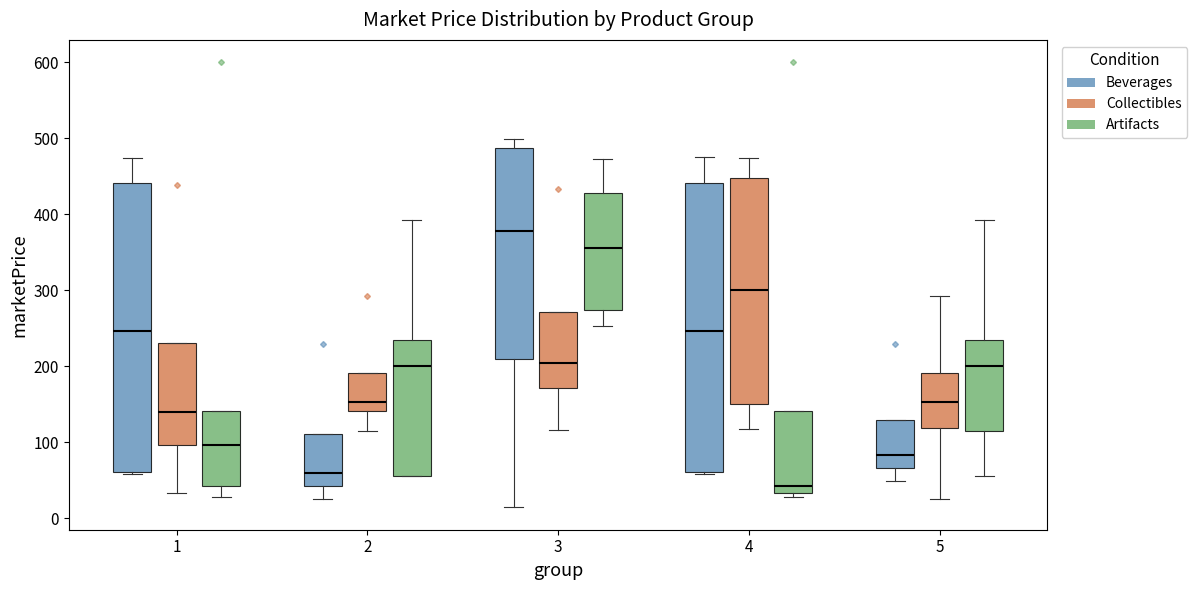

Reading left to right, read every box against the y-axis: the position of its median line, the range the box covers, and the ends of its whiskers. The values are not printed on the chart, so give them approximately, as read against the axis.

1 (Beverages): median 250, box 60 to 440, whiskers 60 (just below the box's lower edge) to 470
1 (Collectibles): median 140, box 100 to 230, whiskers 30 to 230
1 (Artifacts): median 100, box 40 to 140, whiskers 30 to 140
2 (Beverages): median 60, box 40 to 110, whiskers 20 to 110
2 (Collectibles): median 150, box 140 to 190, whiskers 110 to 190
2 (Artifacts): median 200, box 60 to 230, whiskers 60 to 390
3 (Beverages): median 380, box 210 to 490, whiskers 10 to 500
3 (Collectibles): median 200, box 170 to 270, whiskers 120 to 270
3 (Artifacts): median 360, box 270 to 430, whiskers 250 to 470
4 (Beverages): median 250, box 60 to 440, whiskers 60 (just below the box's lower edge) to 480
4 (Collectibles): median 300, box 150 to 450, whiskers 120 to 470
4 (Artifacts): median 40, box 30 to 140, whiskers 30 (just below the box's lower edge) to 140
5 (Beverages): median 80, box 70 to 130, whiskers 50 to 130
5 (Collectibles): median 150, box 120 to 190, whiskers 20 to 290
5 (Artifacts): median 200, box 110 to 230, whiskers 60 to 390